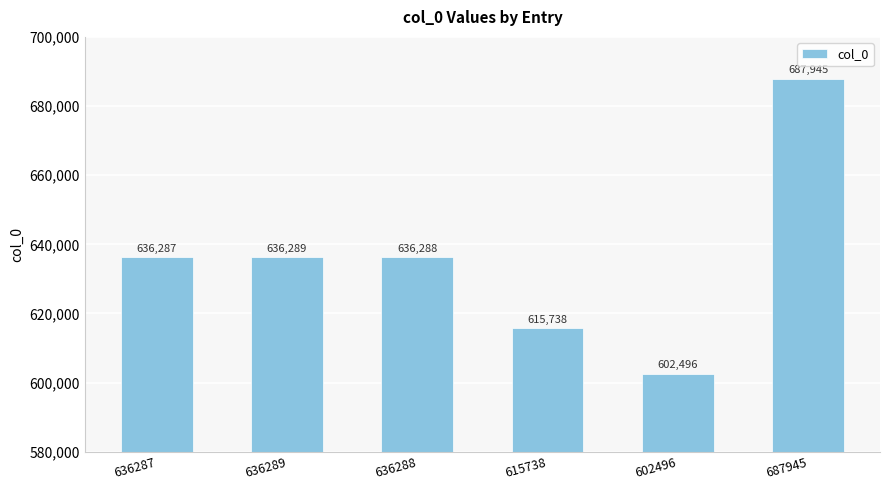

The chart shows a value of 636288 at 636288. True or false?

True